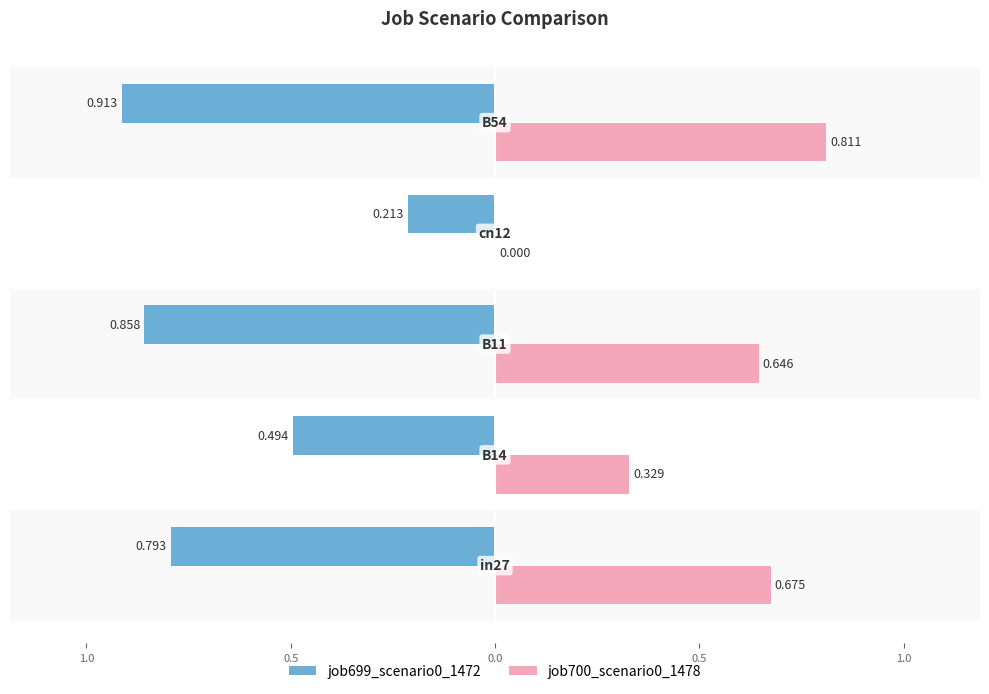

What are all the series names shown in the legend?

job699_scenario0_1472, job700_scenario0_1478